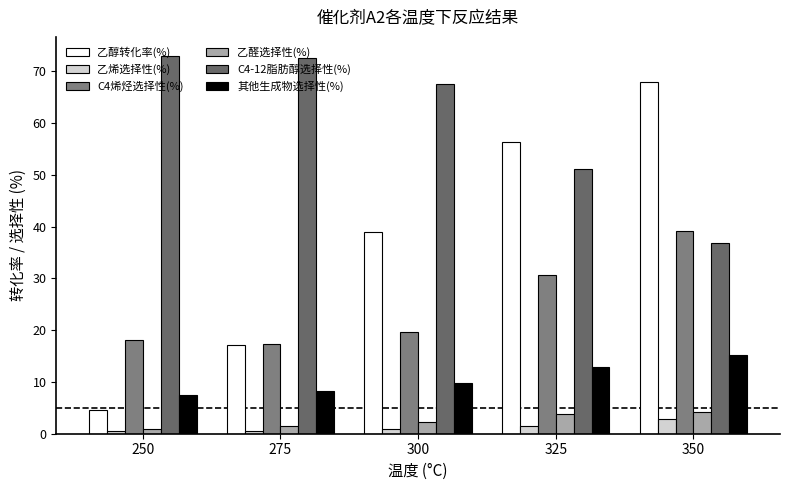

What is the maximum value for 乙醇转化率(%)?

67.9